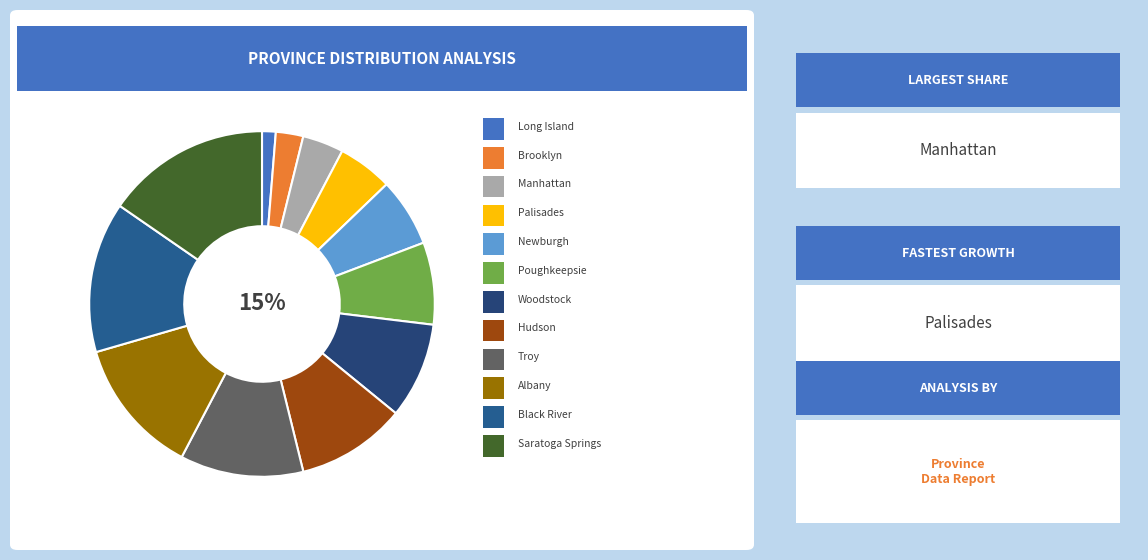

Does any single category account for the majority?

No